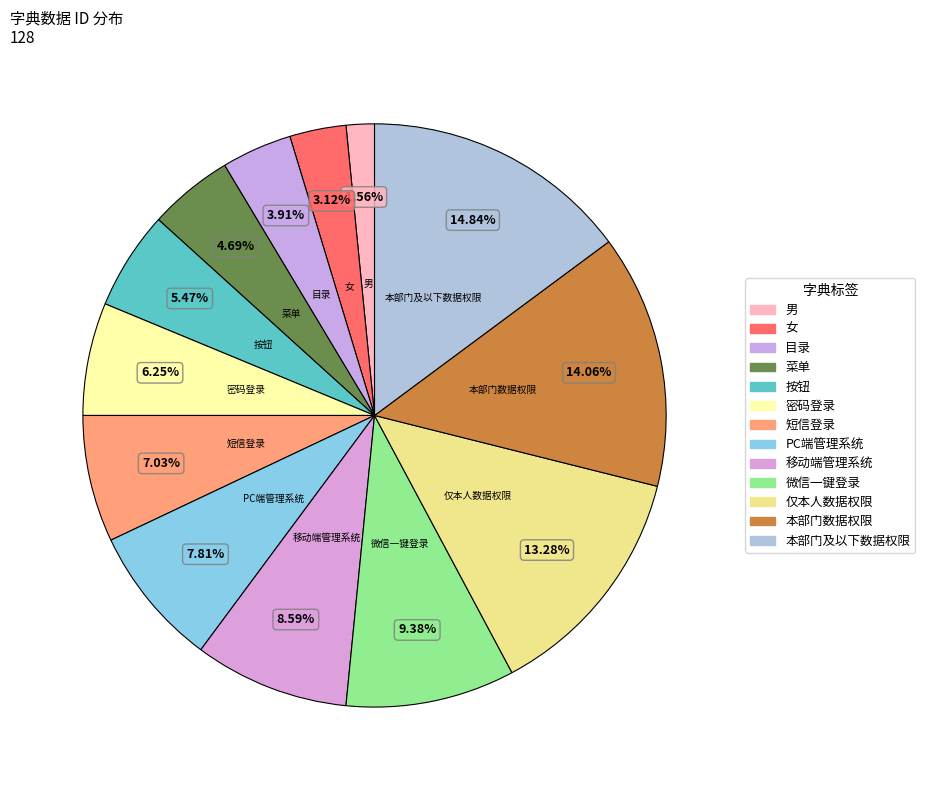

Which category has the biggest portion of the pie?

本部门及以下数据权限